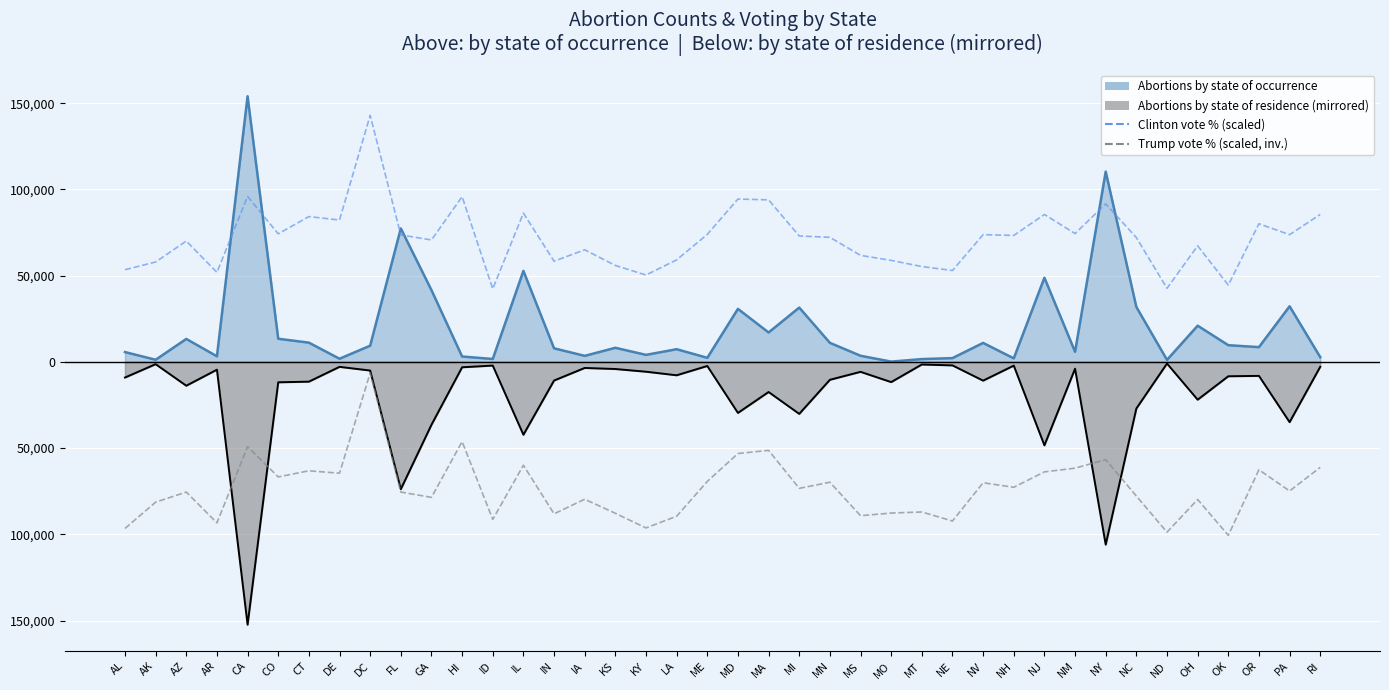

Between NY and OR, which series saw the biggest shift?

Clinton vote % (scaled)